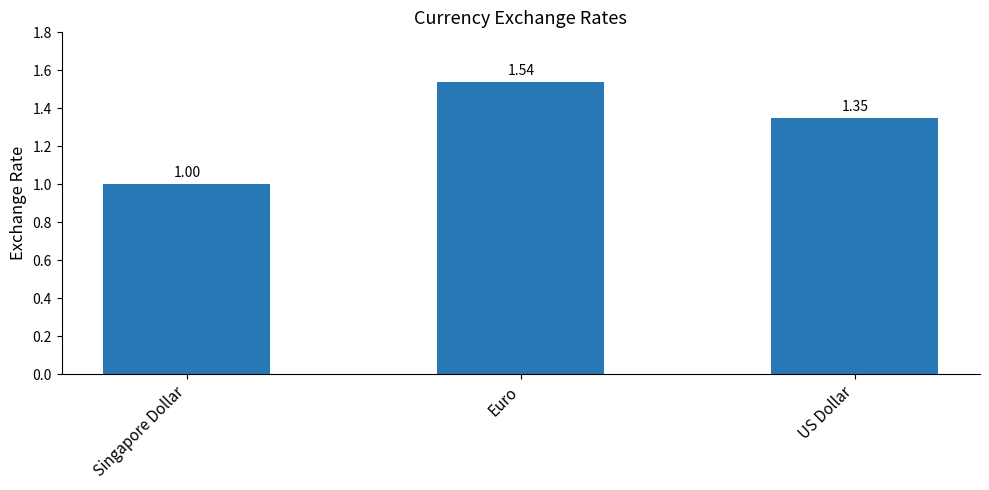

How many bars are there in total?

3